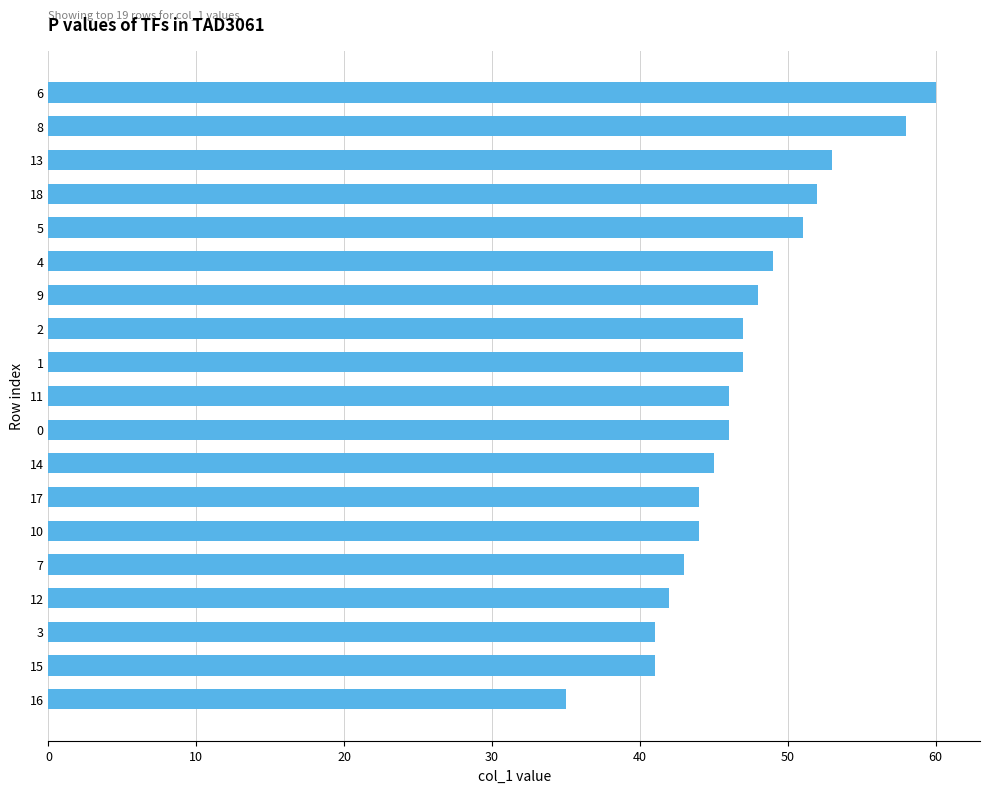

Reading top to bottom, list all the values displayed in this chart.

60	58	53	52	51	49	48	47	47	46	46	45	44	44	43	42	41	41	35